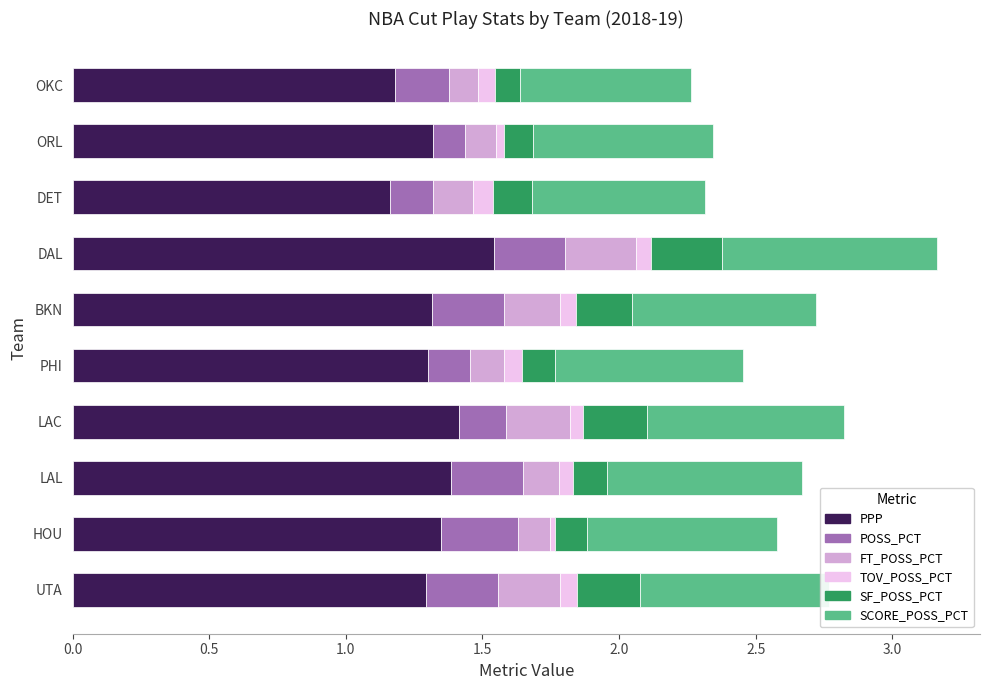

What is the difference between the maximum and minimum values in the PPP series?

0.4